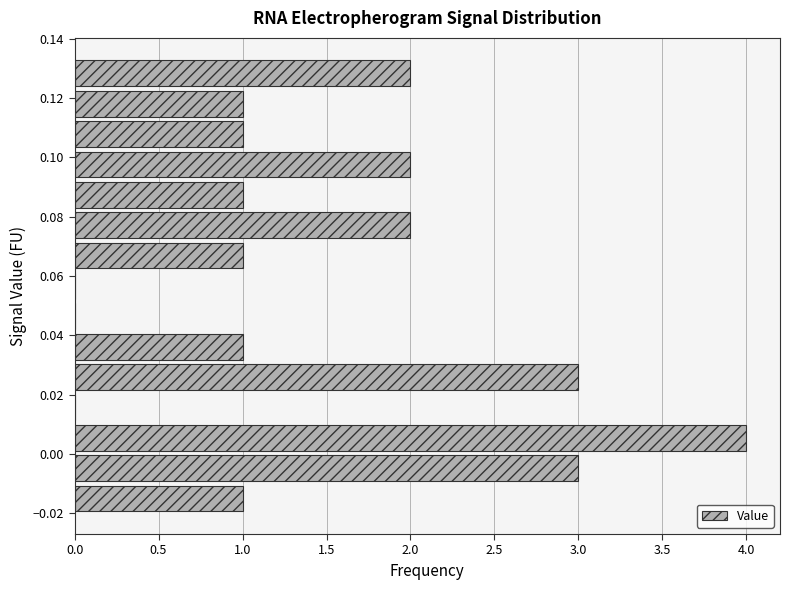

Which range on the y-axis has the longest bar?

0.000 to 0.010